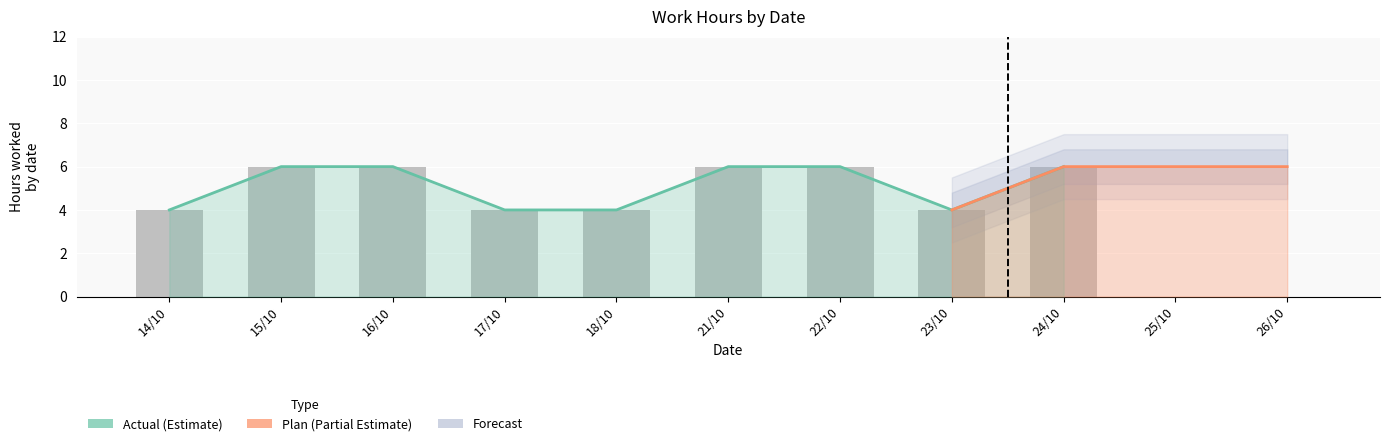

What is the change in value from 23/10 to 24/10?

+2